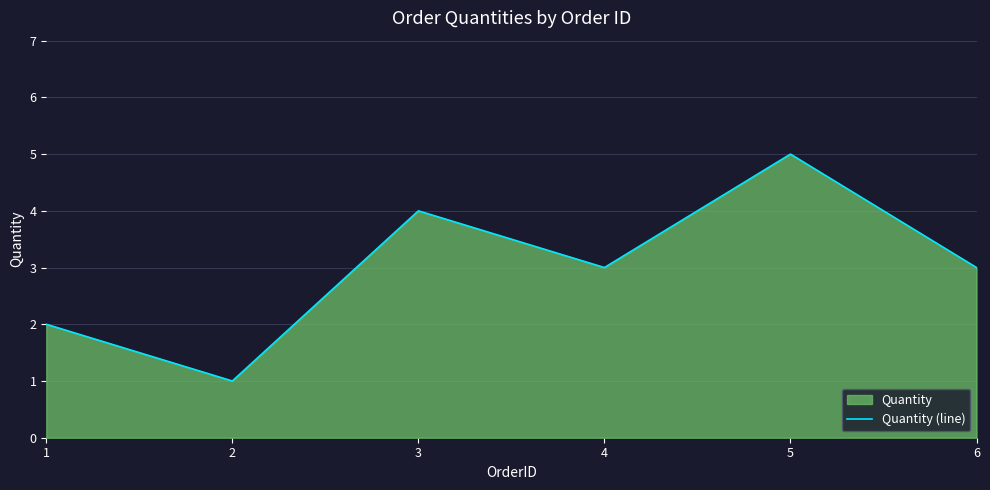

What is the change in value from 2 to 3?

+3